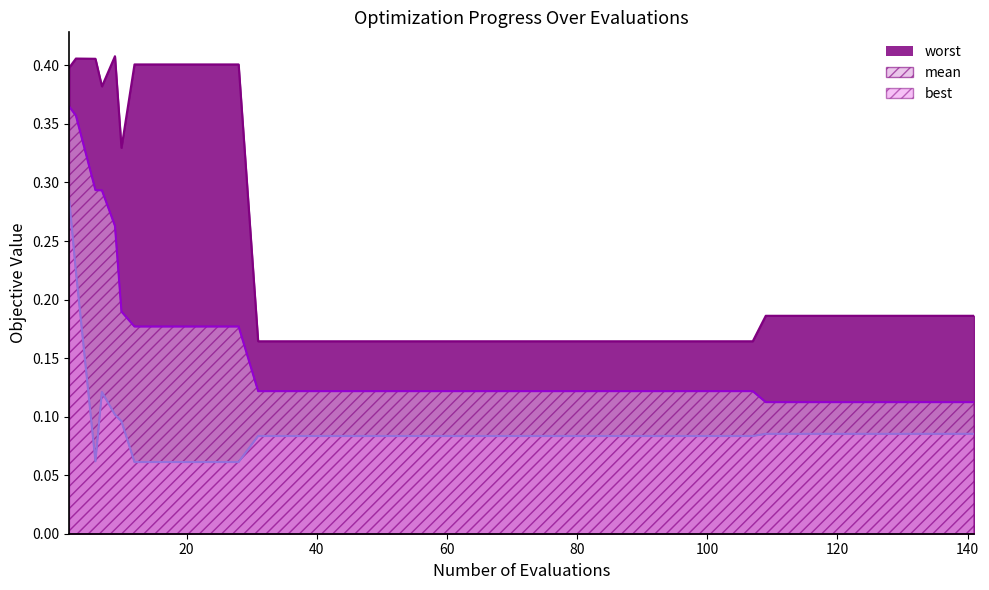

True or false: best and mean cross at least once.

False